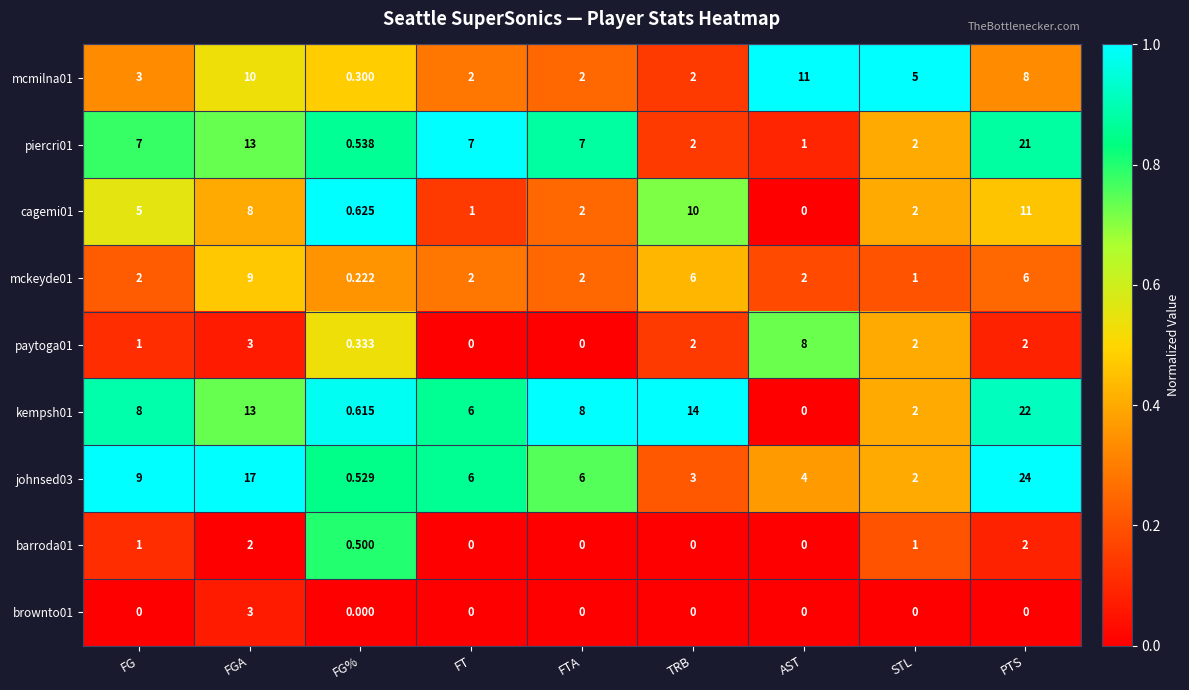

Is the value of johnsed03 at FG% greater than the value of brownto01 at FG%?

Yes